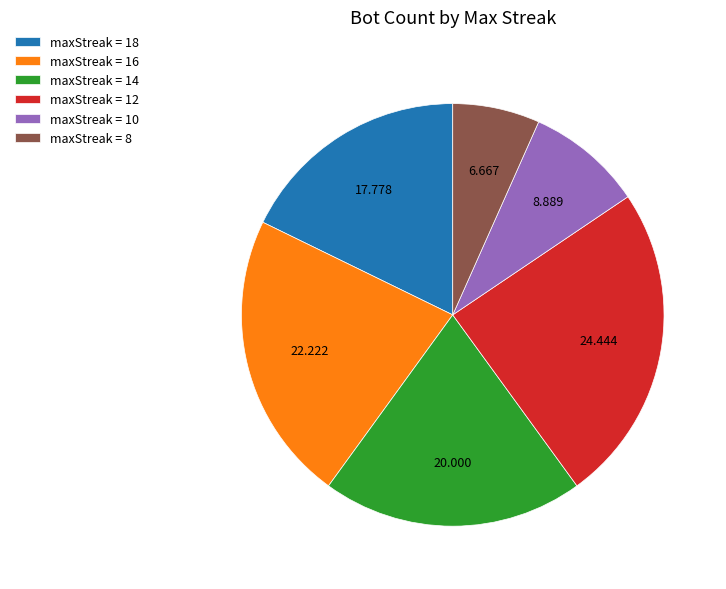

Does any single category account for the majority?

No